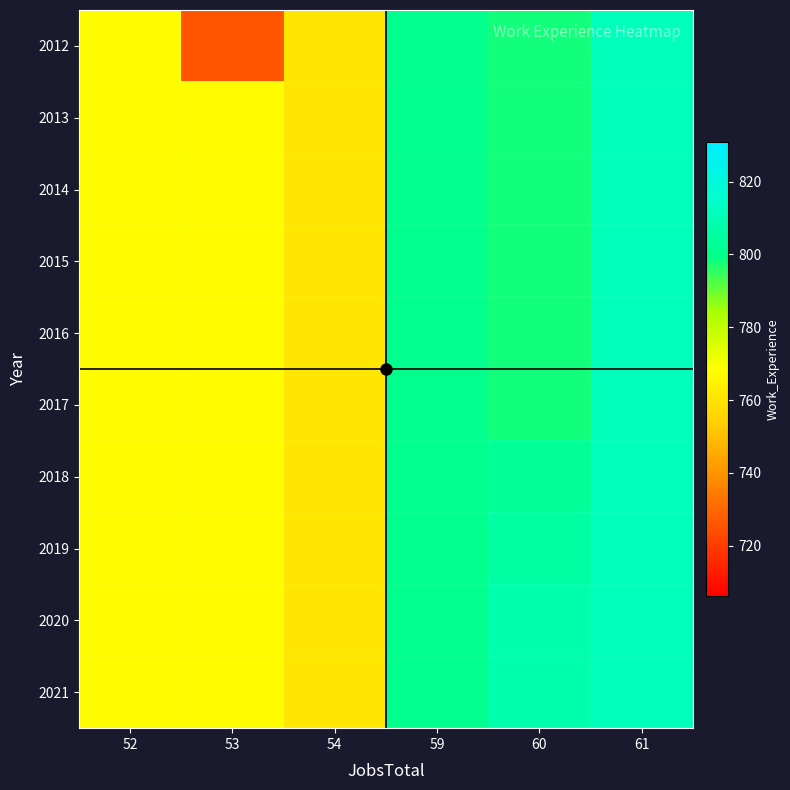

At which category is the sum across all series the highest?

61